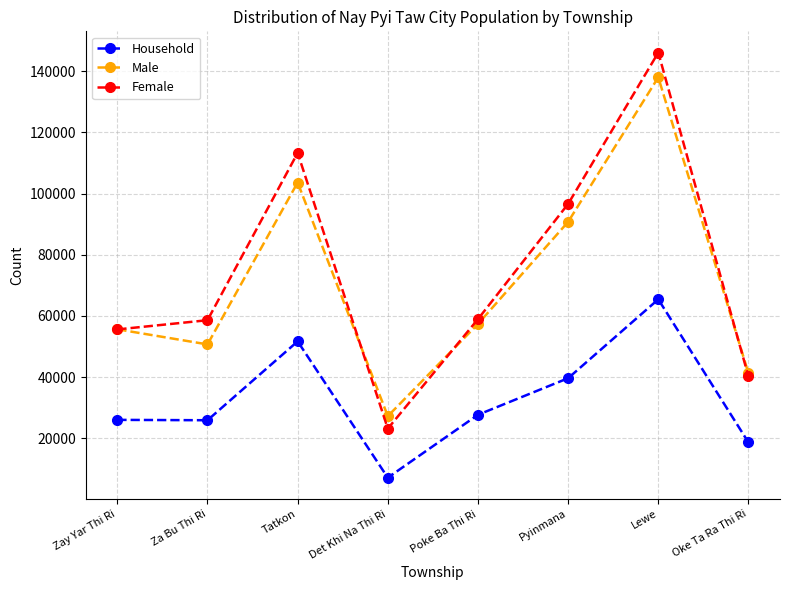

Which category has the highest value in the Female series?

Lewe